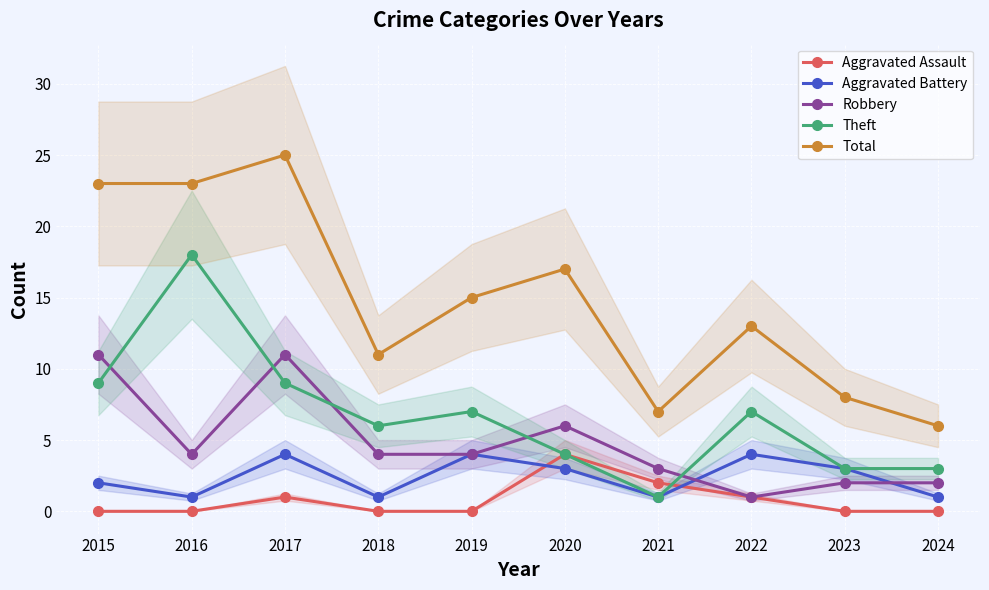

True or false: Total and Aggravated Battery intersect in this chart.

False